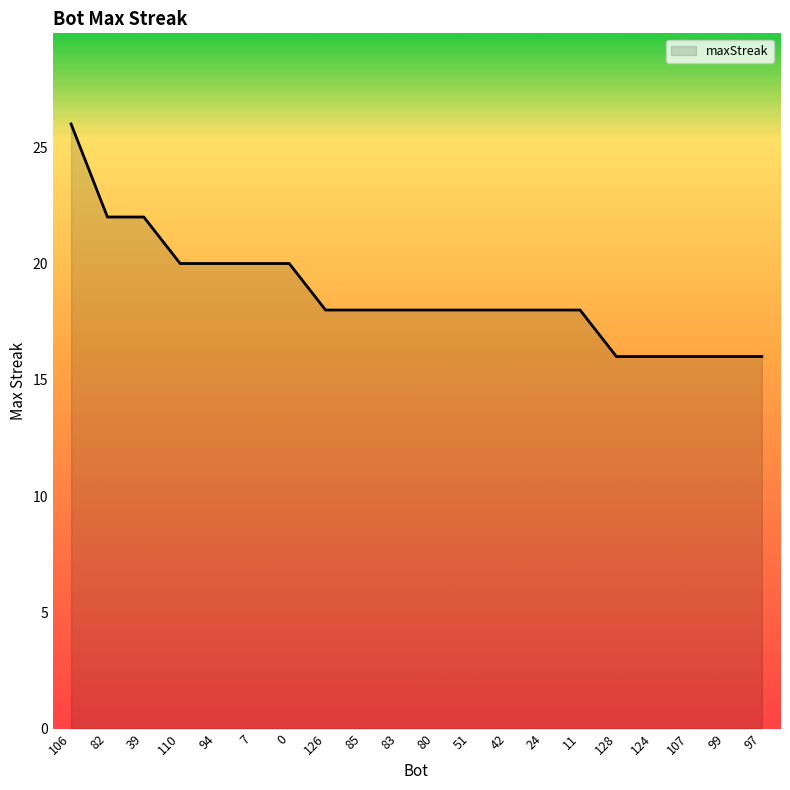

Reading left to right, transcribe all the data shown in this chart.

26	22	22	20	20	20	20	18	18	18	18	18	18	18	18	16	16	16	16	16